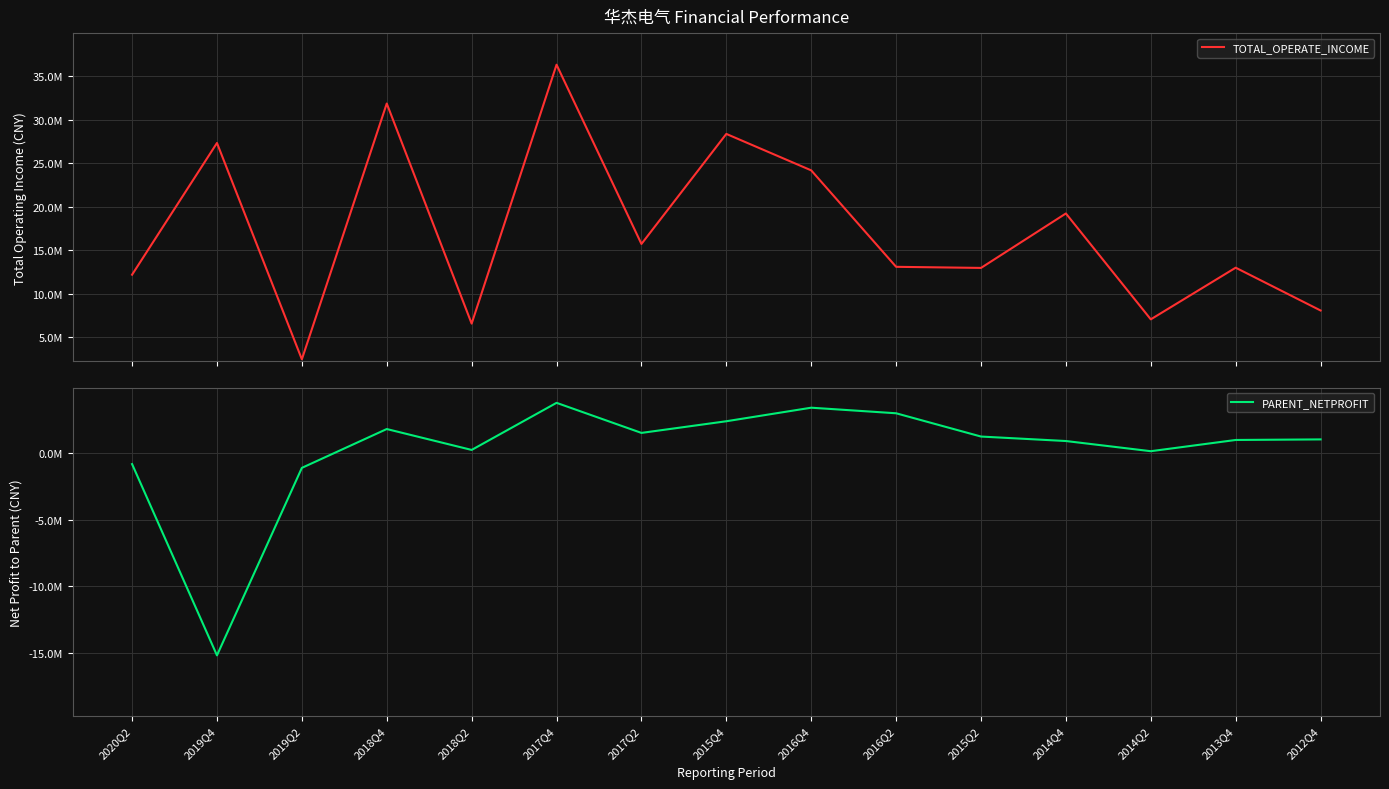

The value of TOTAL_OPERATE_INCOME at 2012Q4 is 12106787.9. True or false?

False